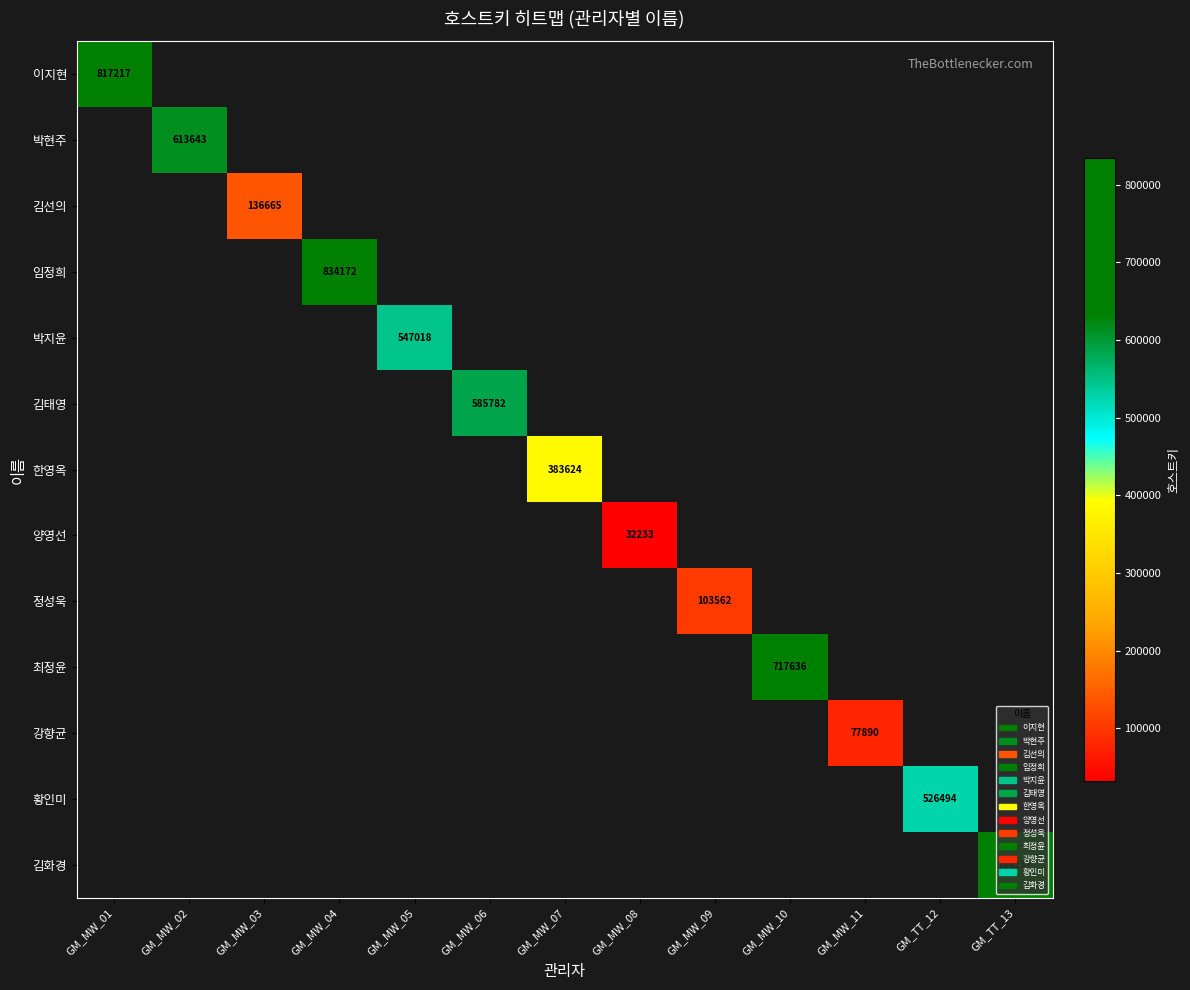

Is it true that 정성욱 equals 103562 at GM_MW_09?

True